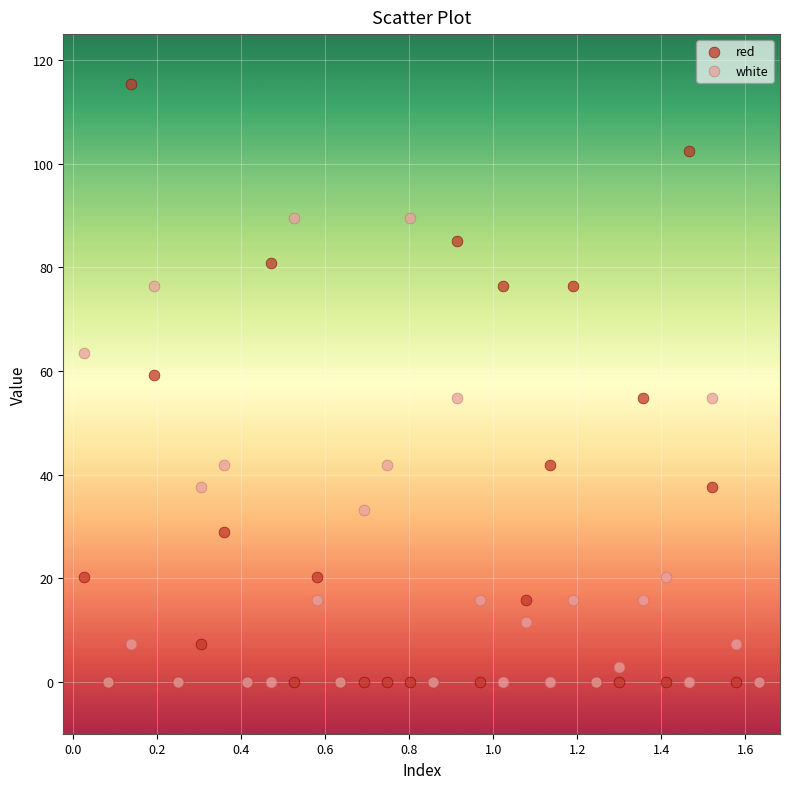

What are all the series names shown in the legend?

red, white